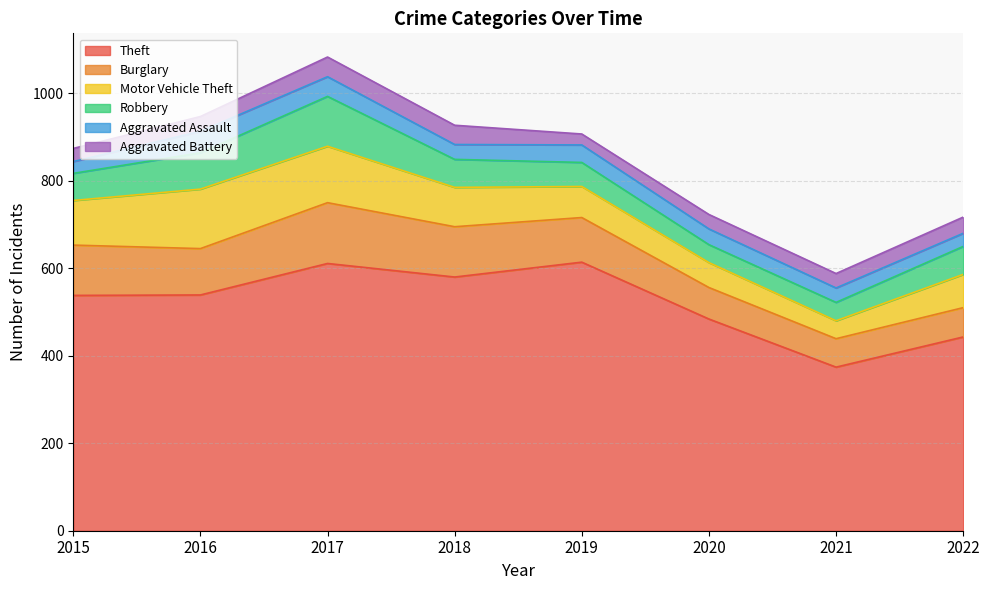

Does the chart display data point markers on the line(s)?

No